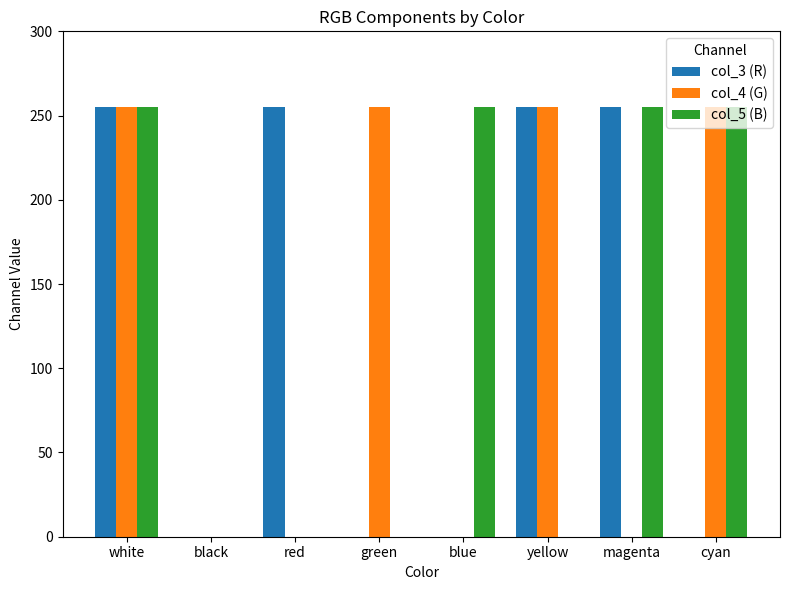

What is the average value of the col_4 (G) series?

128